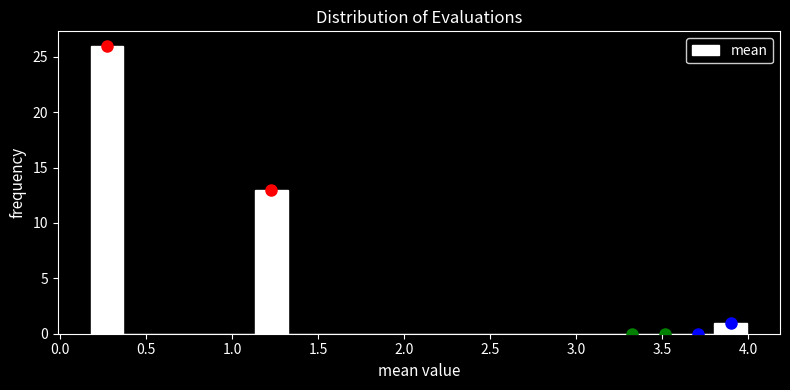

Around what value on the x-axis is the tallest bar? Give the approximate position of its centre, as read against the axis.

0.25